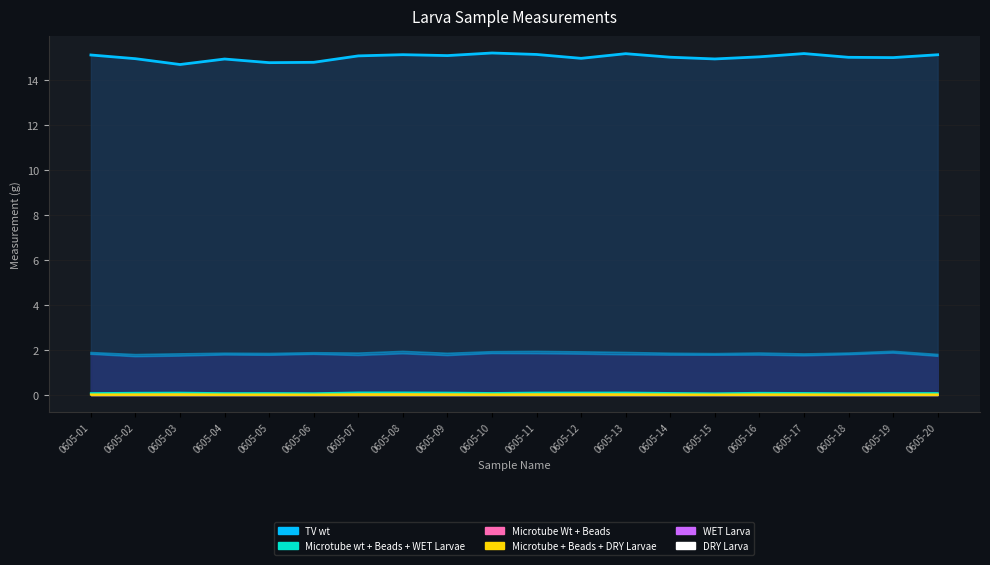

At which category is the sum across all series the highest?

0605-10